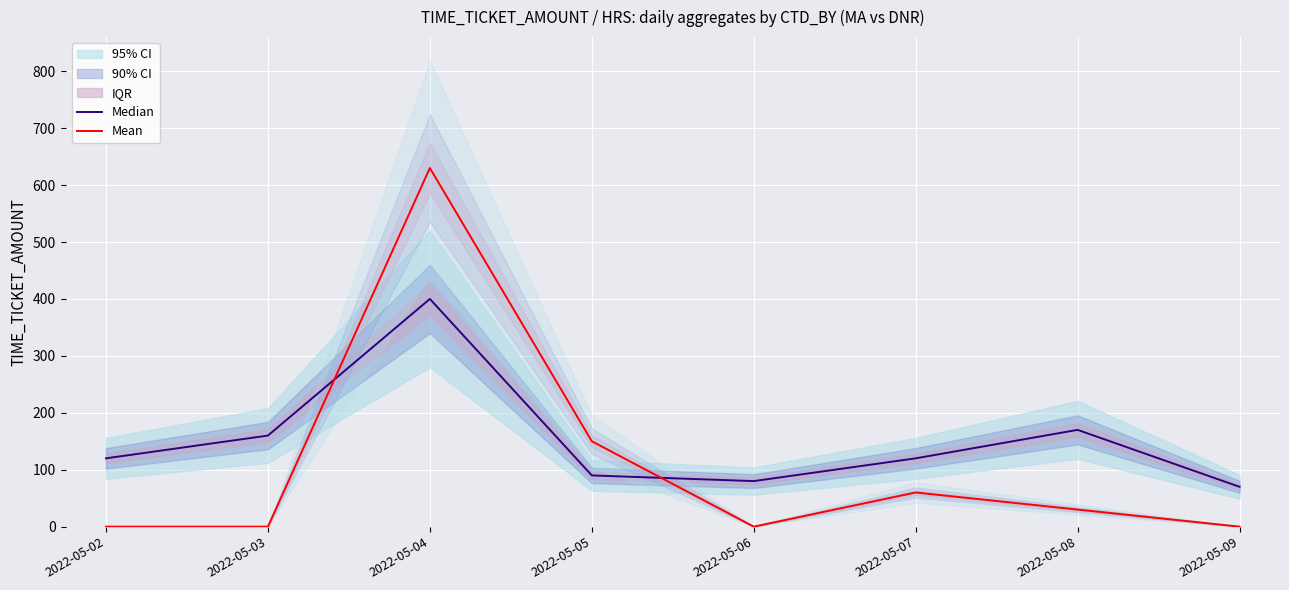

What is the total value across all series at 2022-05-04?

1030